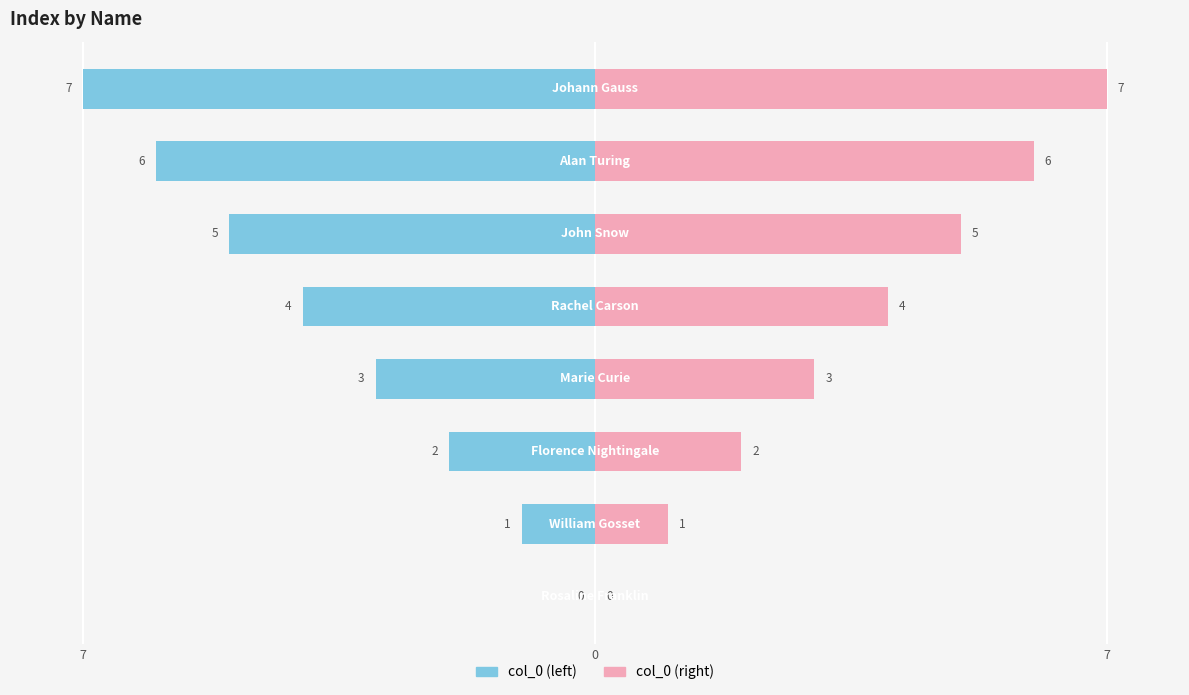

What is the sum of all col_0 (left) values?

-28